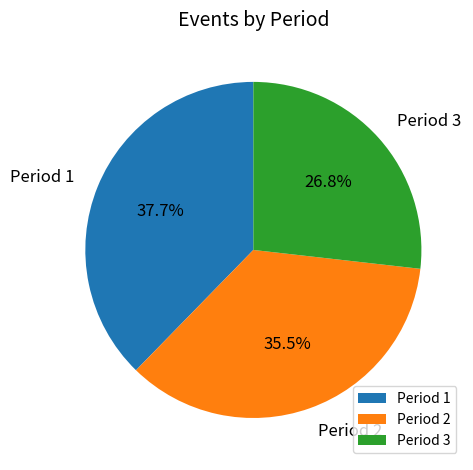

Rank the categories by value from lowest to highest.

Period 3, Period 2, Period 1